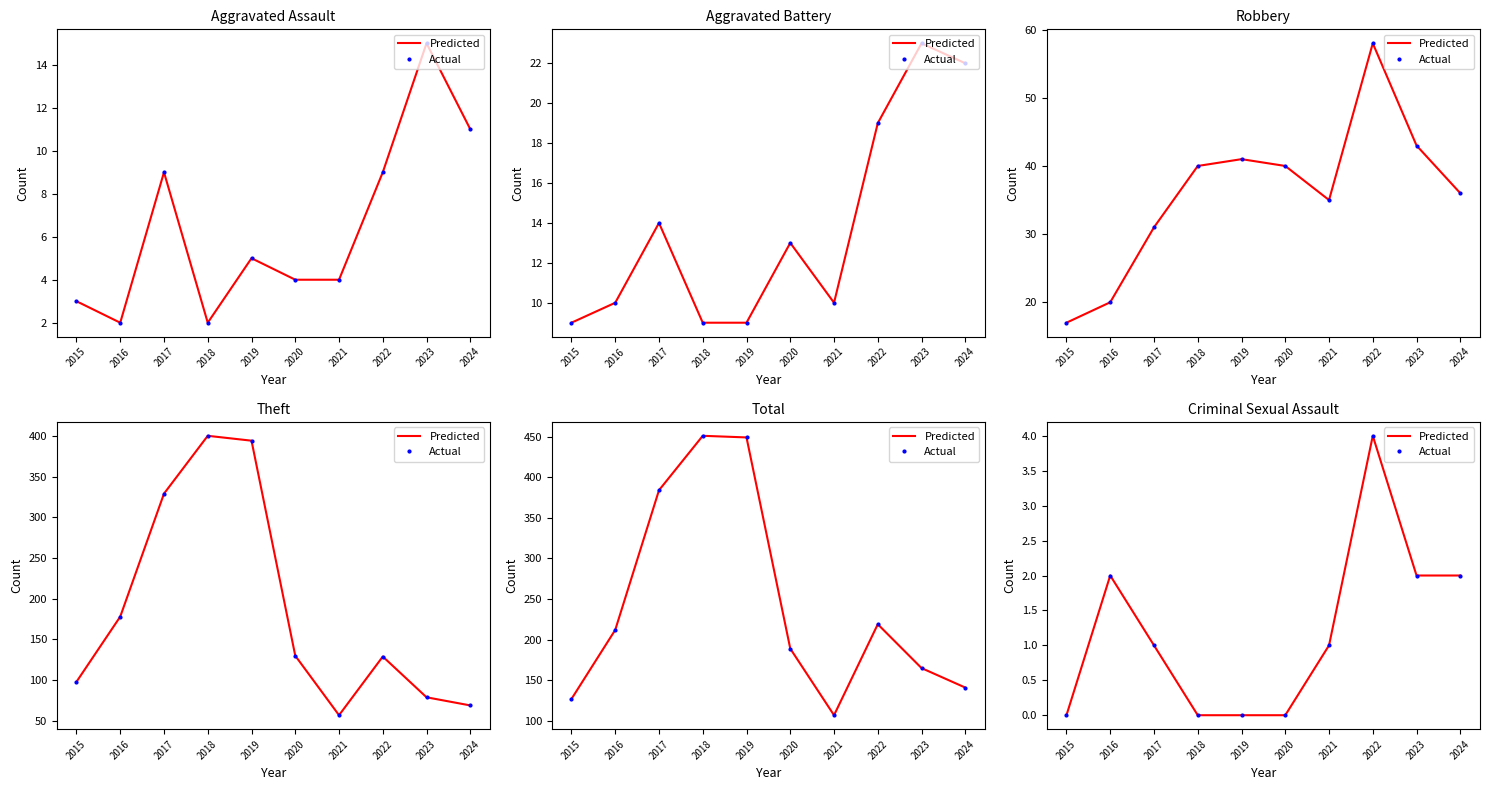

How many data points does each series have?

10